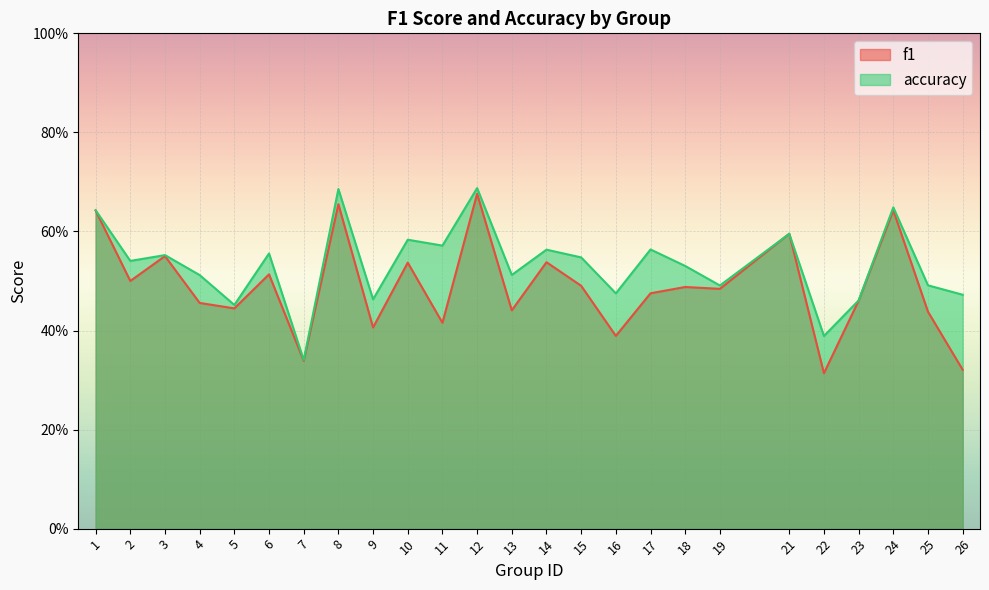

What is the difference between the maximum and minimum values in the accuracy series?

0.3